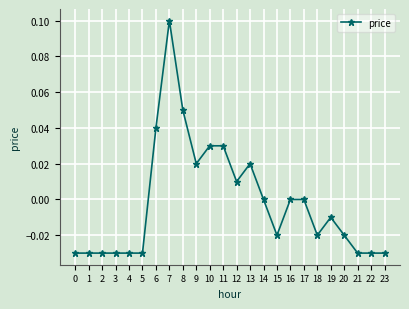

Between 9 and 12, which is larger?

9